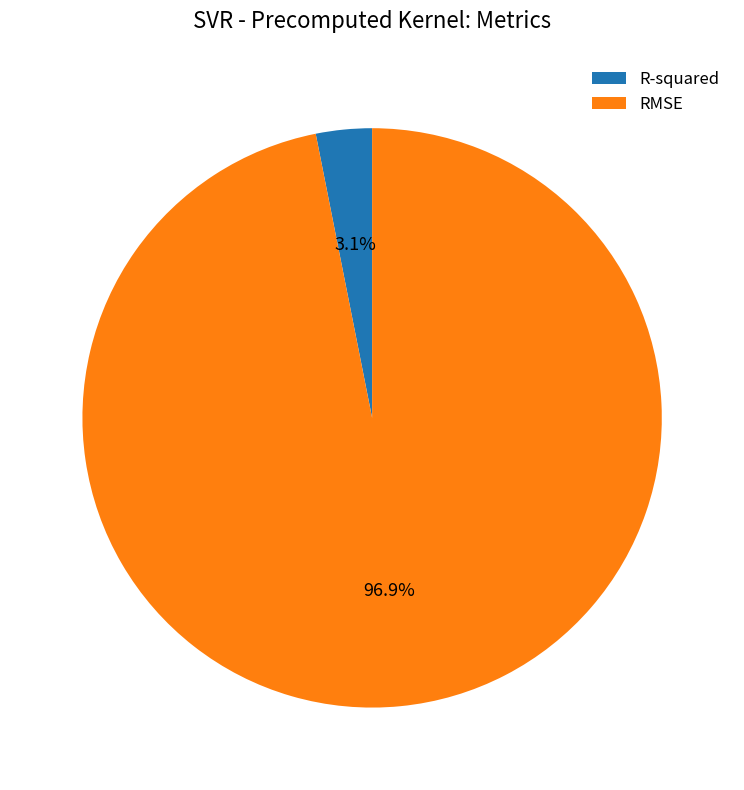

To the nearest percent, what percentage of the pie is RMSE?

97%